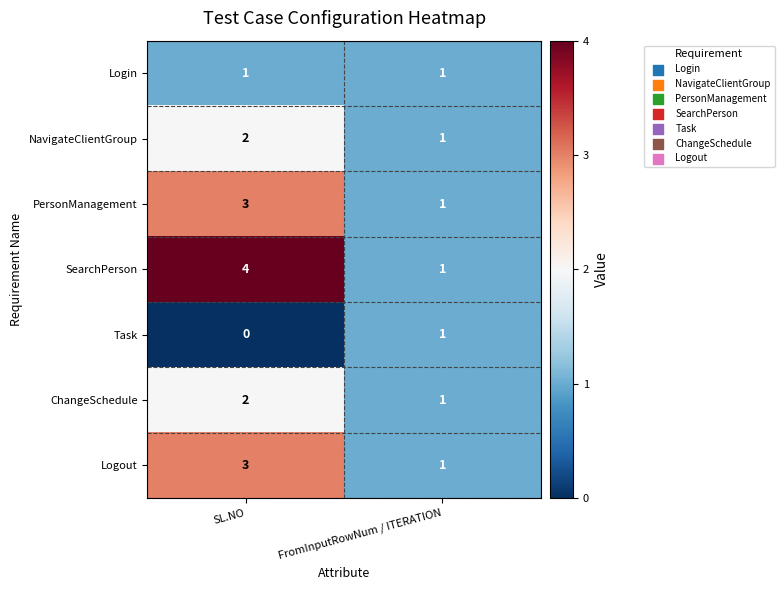

Is it true that Login equals 1 at SL.NO?

True